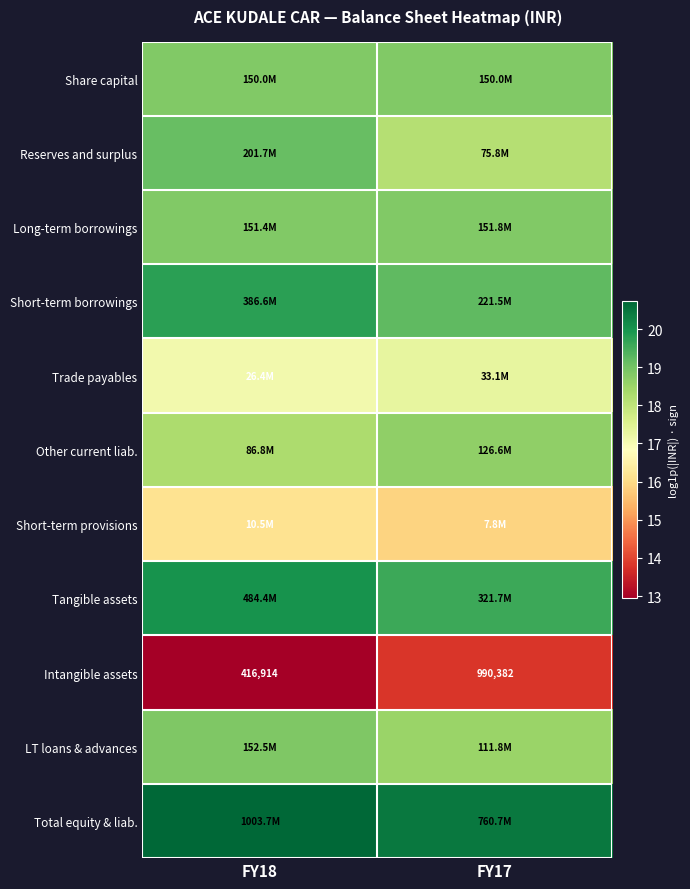

Rank the series at FY17 from highest to lowest value.

Total equity & liab., Tangible assets, Short-term borrowings, Long-term borrowings, Share capital, Other current liab., LT loans & advances, Reserves and surplus, Trade payables, Short-term provisions, Intangible assets